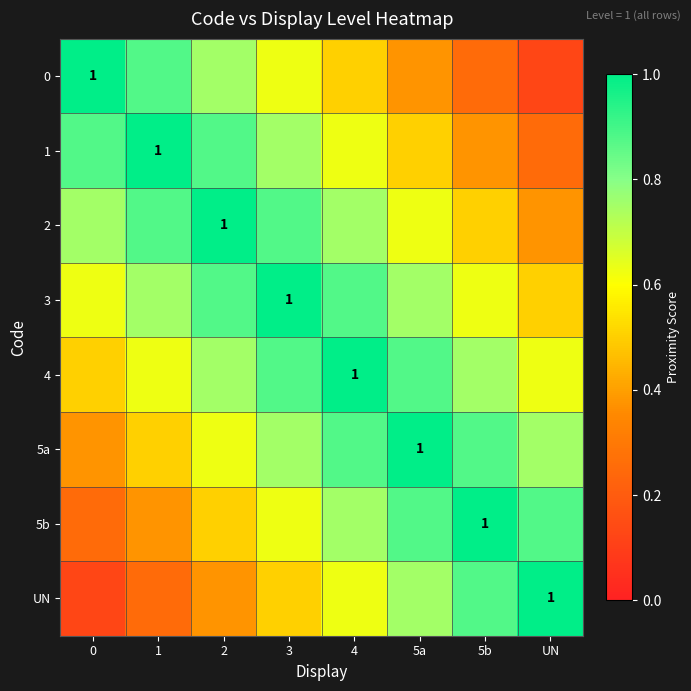

What is the average value of the 5a series?

0.7